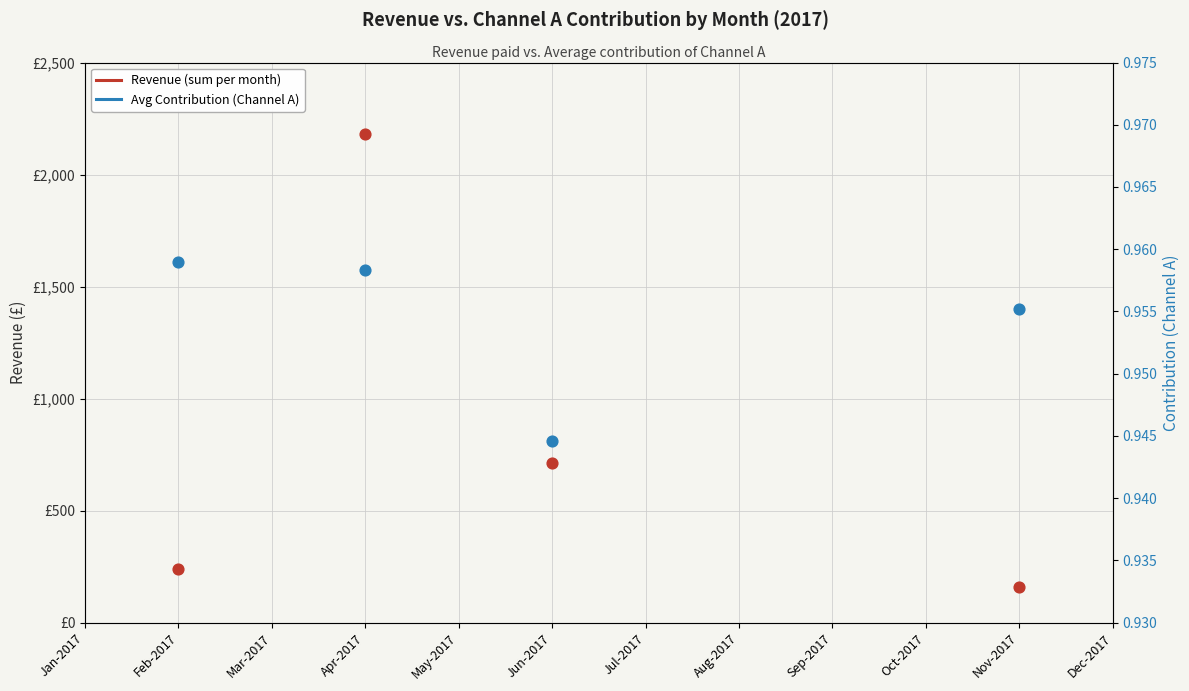

At which category is the sum across all series the highest?

Apr-2017